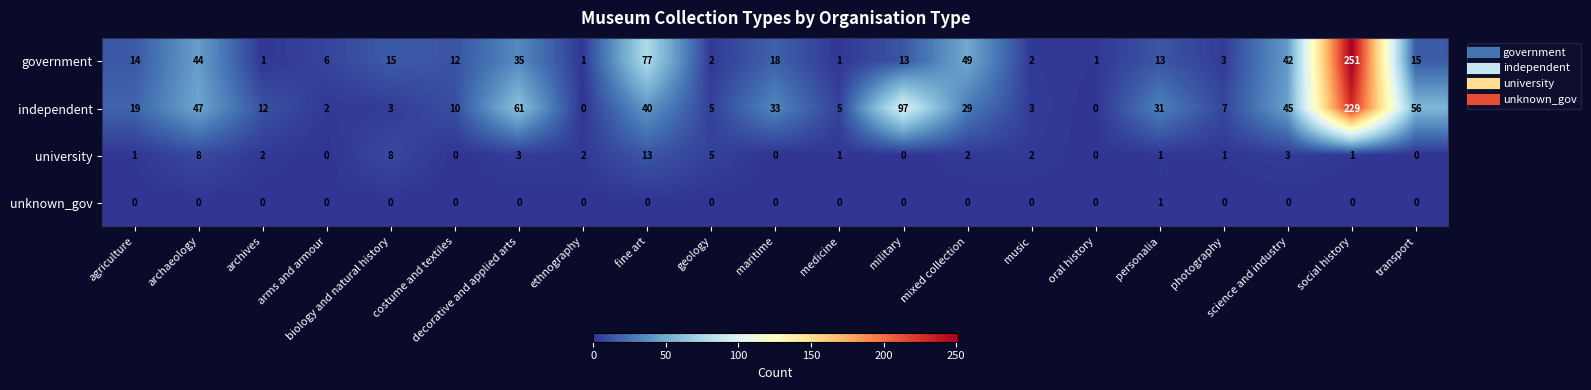

At mixed collection, list the series in order from largest to smallest.

government, independent, university, unknown_gov